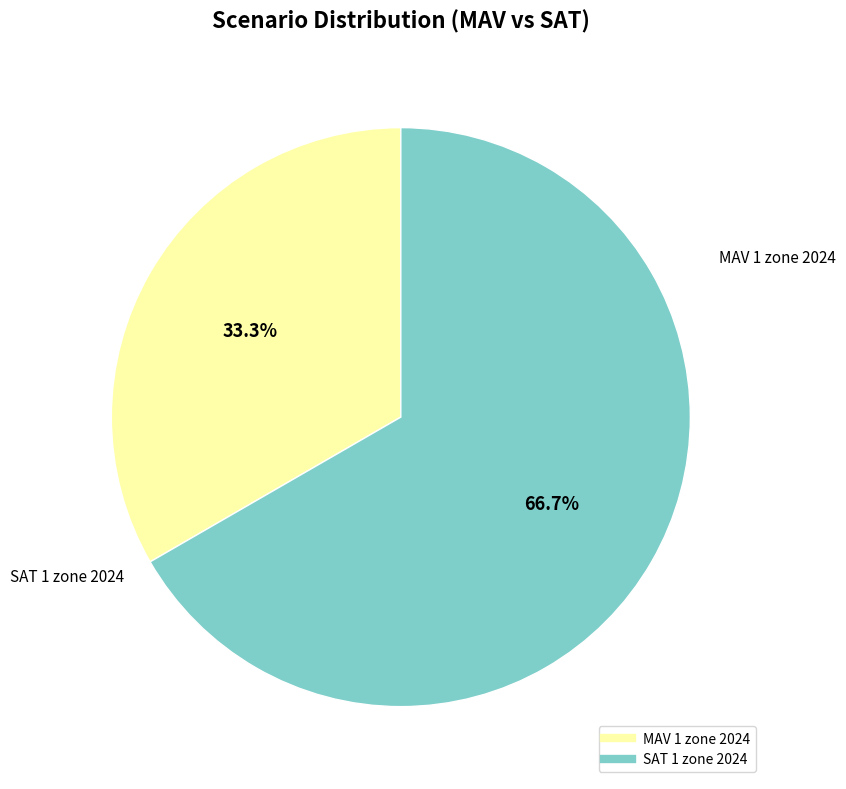

Which has a higher value, SAT 1 zone 2024 or MAV 1 zone 2024?

SAT 1 zone 2024